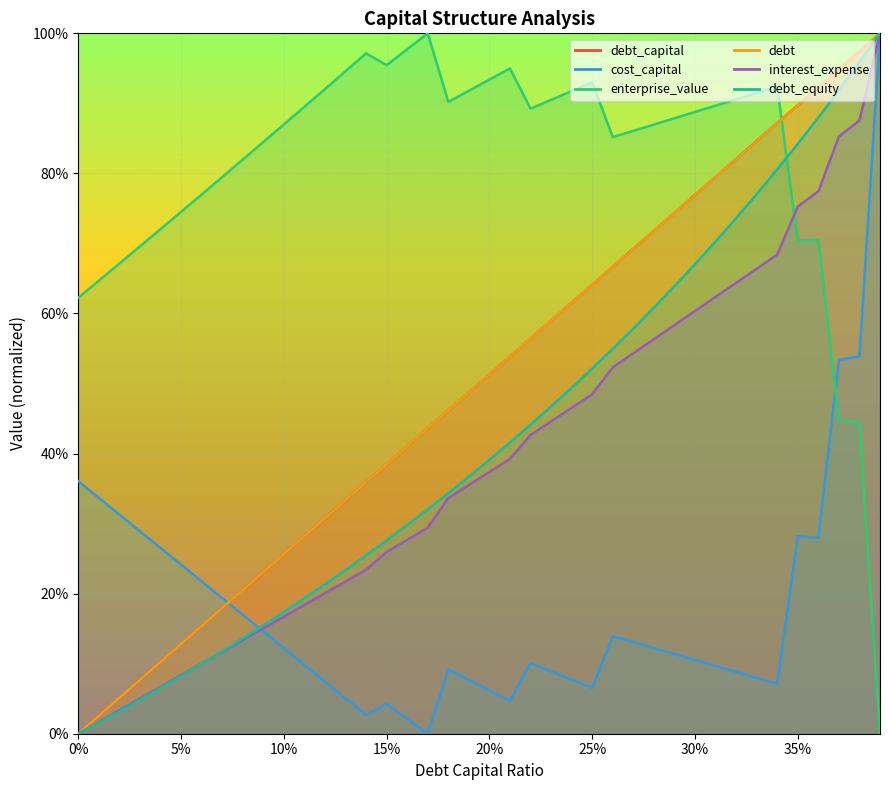

What is the approximate value of debt at 0.06?

0.2